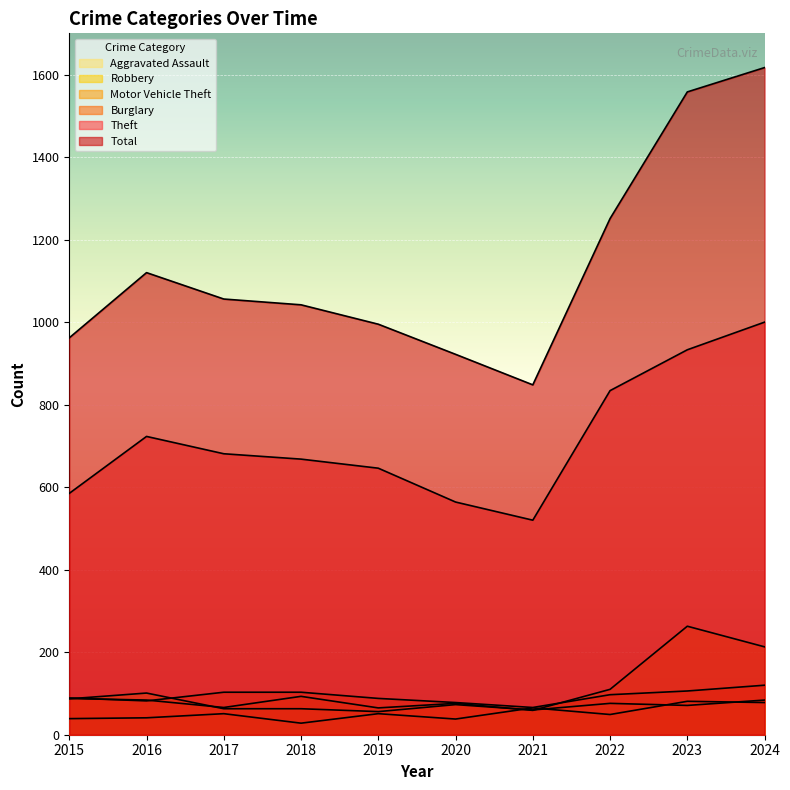

At which category does Aggravated Assault reach its first local valley?

2018